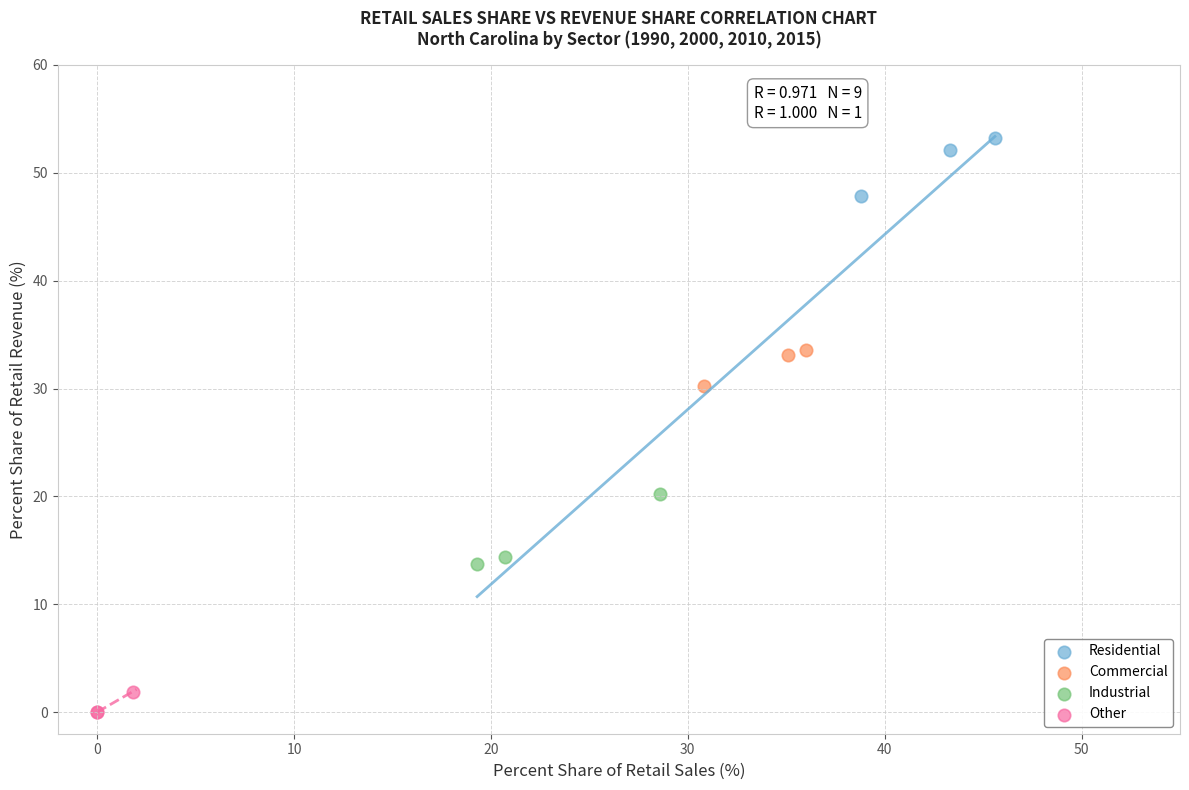

Which series contains the highest Y value?

Residential